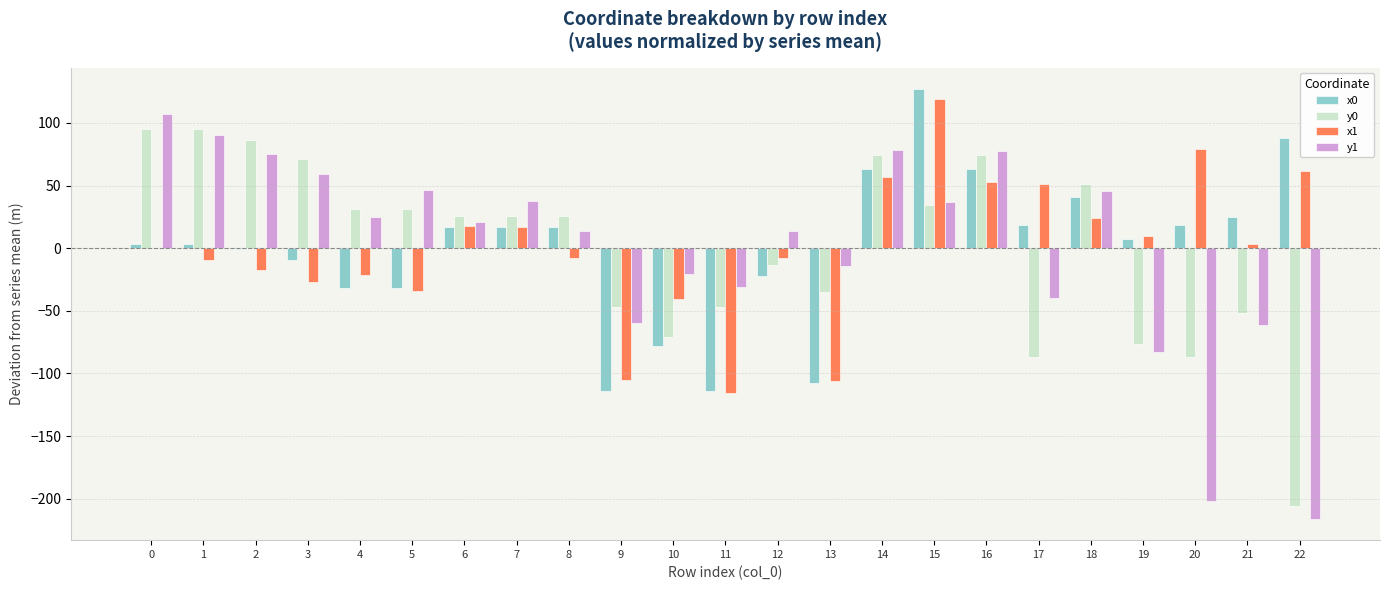

Is it true that x0 equals 179.1 at 15?

False